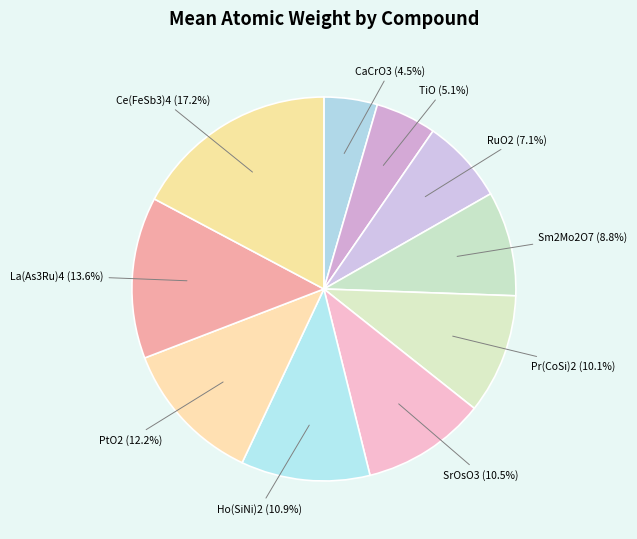

To the nearest percent, what is the difference between the largest and smallest slice percentages?

13%